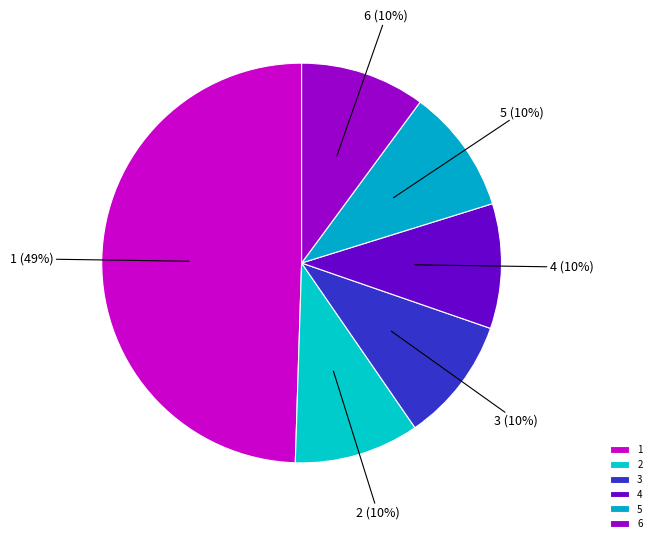

Combined, do 5 and 3 account for over 50%?

No